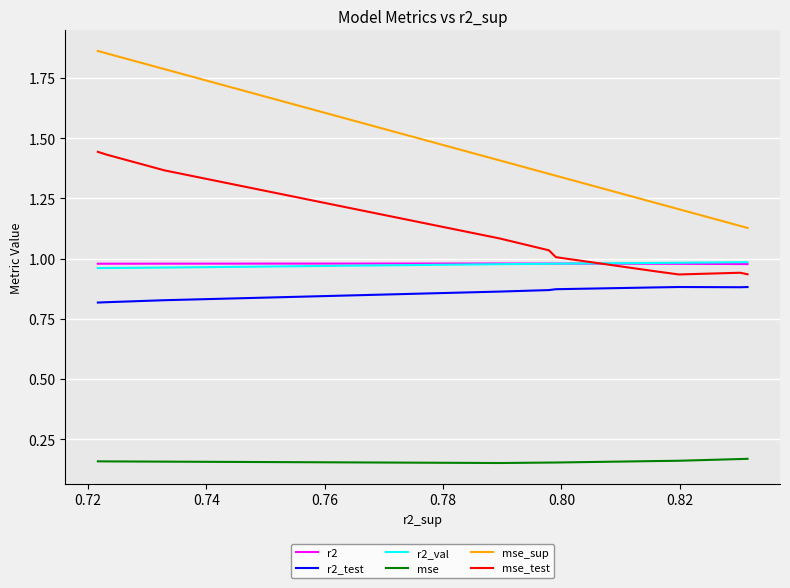

True or false: mse and r2_val intersect in this chart.

False